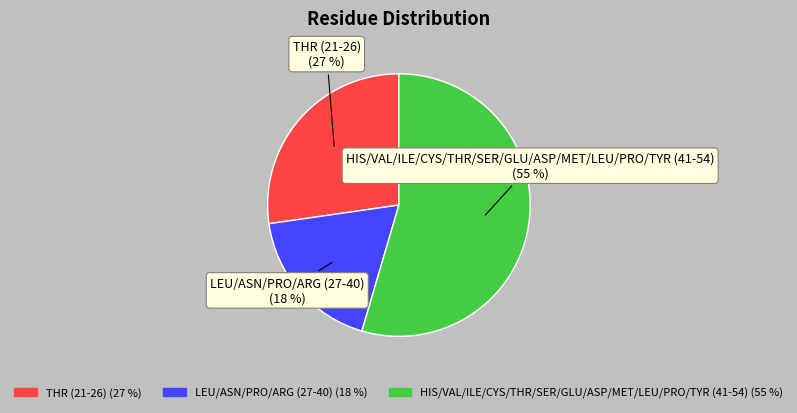

To the nearest percent, what is the combined percentage of LEU/ASN/PRO/ARG (27-40) and HIS/VAL/ILE/CYS/THR/SER/GLU/ASP/MET/LEU/PRO/TYR (41-54)?

73%